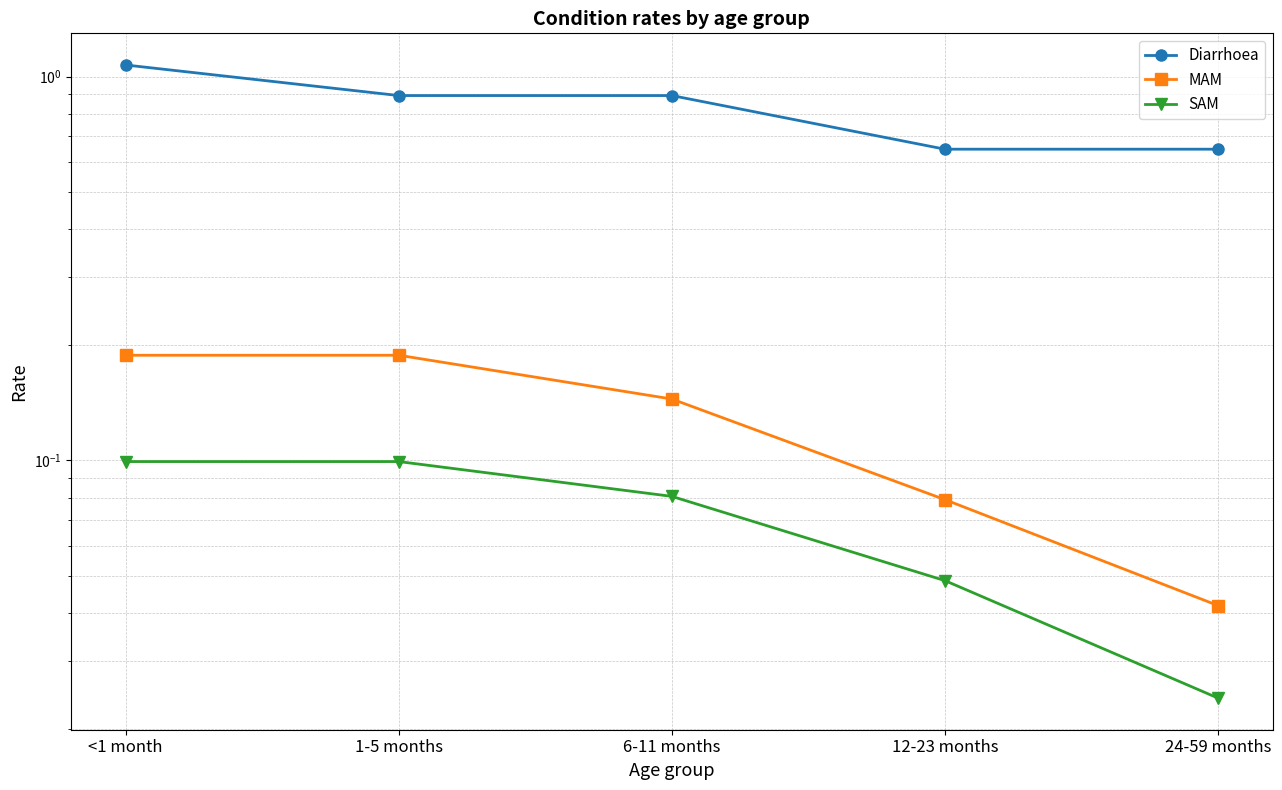

Count the Diarrhoea values in the range 0 to 1.

4